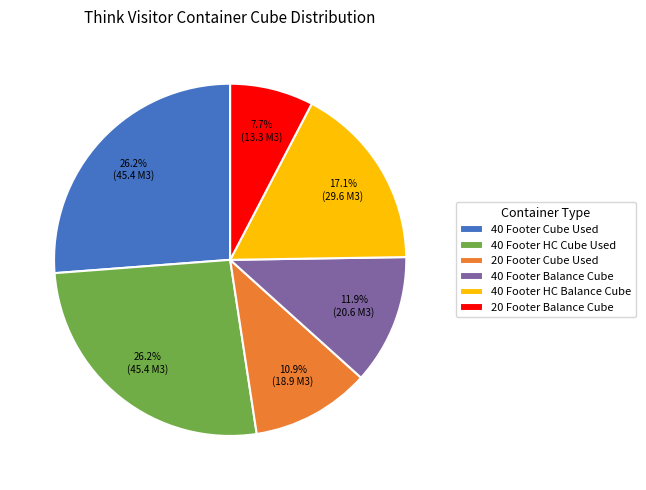

Approximately how many times larger is the value at 40 Footer HC Balance Cube compared to 40 Footer Cube Used?

0.7